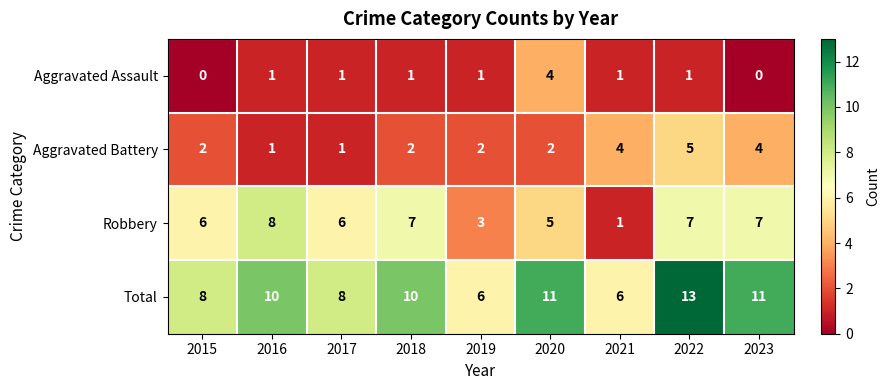

Which series has the largest total across all categories?

Total